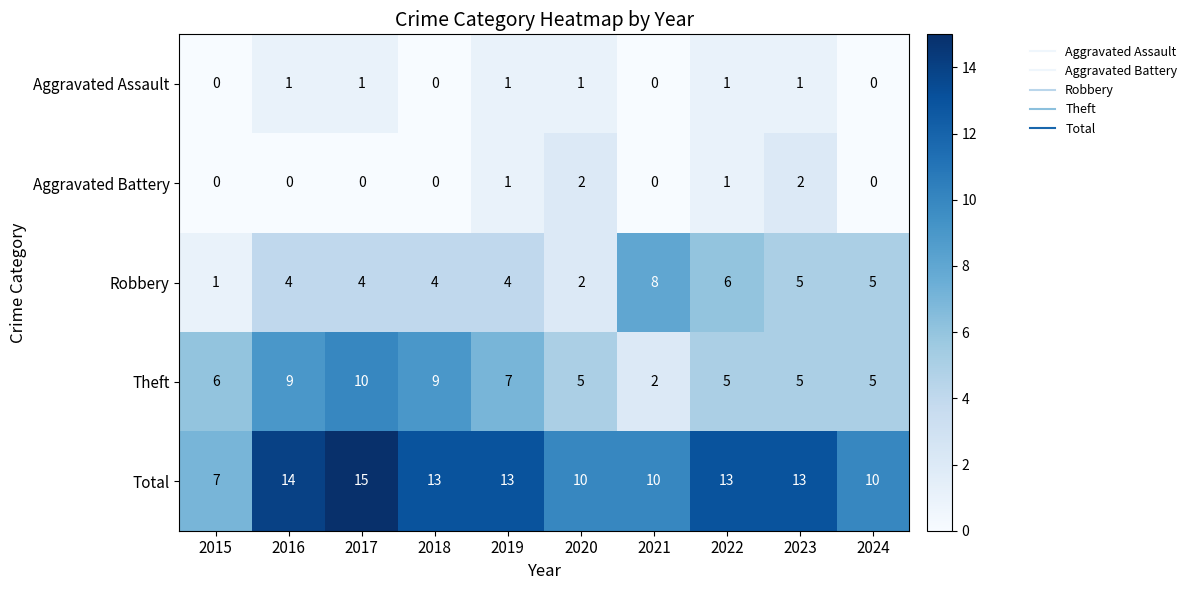

What is the difference between the highest and lowest values at 2020?

9